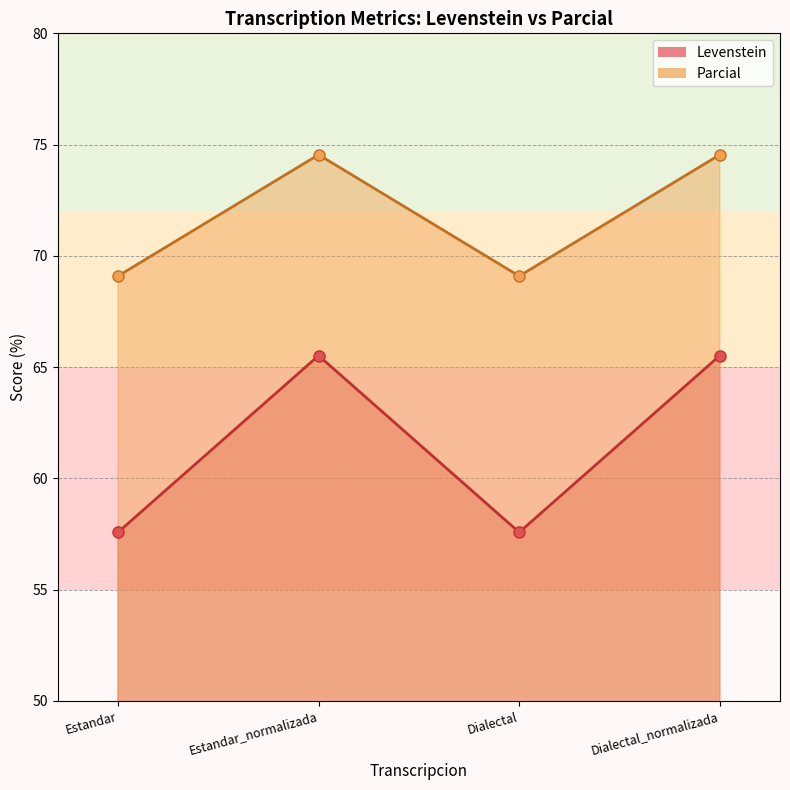

What is the difference between the Parcial values at Dialectal and Dialectal_normalizada?

5.5